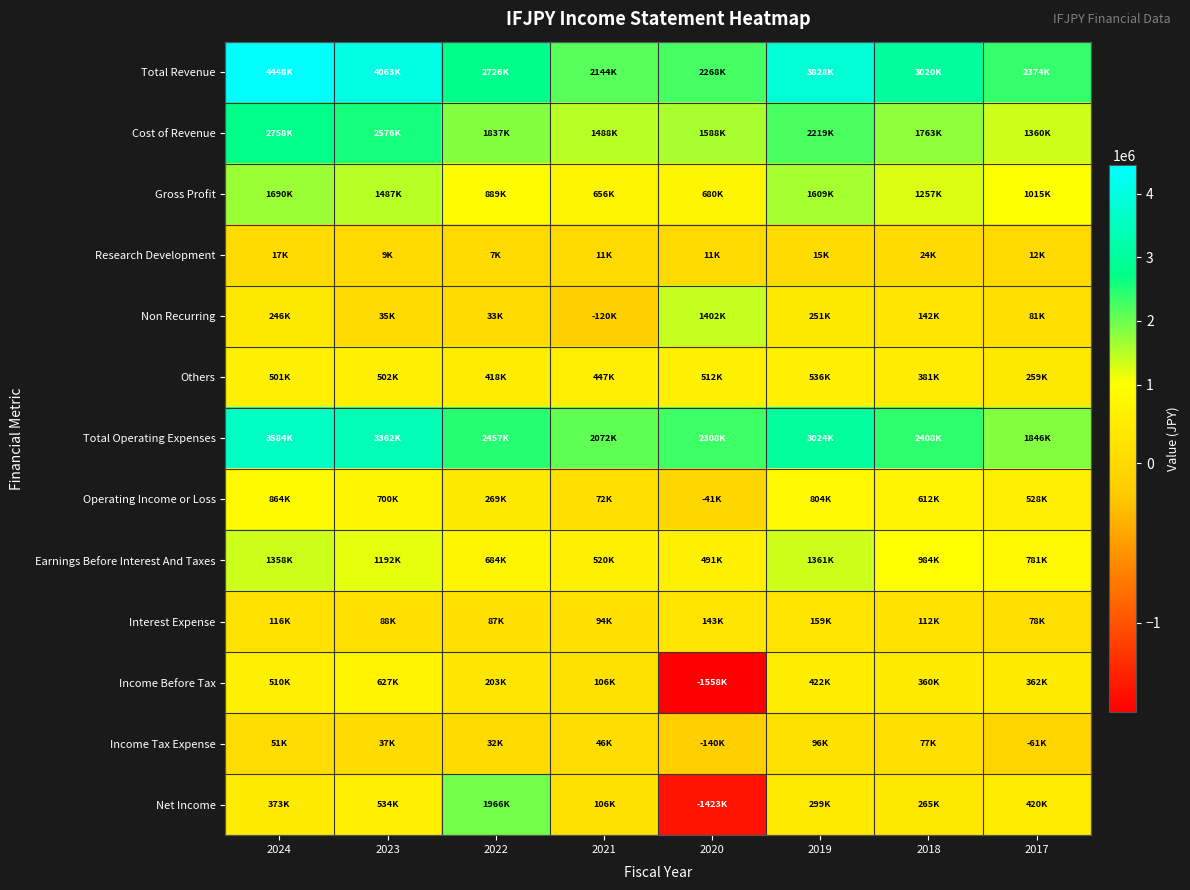

Reading left to right, extract all data points from this chart.

Total Revenue: 2024=4448200	2023=4062800	2022=2725900	2021=2143900	2020=2267500	2019=3828000	2018=3020000	2017=2374500
Cost of Revenue: 2024=2758000	2023=2576200	2022=1837200	2021=1488200	2020=1587600	2019=2219100	2018=1762900	2017=1359900
Gross Profit: 2024=1690200	2023=1486600	2022=888700	2021=655600	2020=679900	2019=1608900	2018=1257100	2017=1014700
Research Development: 2024=17000	2023=9400	2022=6900	2021=10800	2020=10900	2019=15000	2018=23600	2017=11900
Non Recurring: 2024=246100	2023=35200	2022=33000	2021=-119800	2020=1401600	2019=251200	2018=142200	2017=80800
Others: 2024=501100	2023=501500	2022=418100	2021=447200	2020=511600	2019=535900	2018=381300	2017=259200
Total Operating Expenses: 2024=3584400	2023=3362300	2022=2457000	2021=2072300	2020=2308200	2019=3024400	2018=2407700	2017=1846200
Operating Income or Loss: 2024=863800	2023=700400	2022=268900	2021=71600	2020=-40700	2019=803500	2018=612300	2017=528400
Earnings Before Interest And Taxes: 2024=1357600	2023=1191900	2022=683700	2021=520200	2020=490600	2019=1360600	2018=984300	2017=780800
Interest Expense: 2024=116100	2023=88400	2022=86900	2021=94100	2020=142700	2019=158700	2018=111600	2017=78500
Income Before Tax: 2024=509900	2023=626800	2022=203400	2021=106200	2020=-1557700	2019=422100	2018=359500	2017=362500
Income Tax Expense: 2024=51200	2023=37400	2022=32200	2021=46200	2020=-139700	2019=96200	2018=77100	2017=-60800
Net Income: 2024=372700	2023=533700	2022=1965800	2021=105500	2020=-1423300	2019=298700	2018=265000	2017=420100